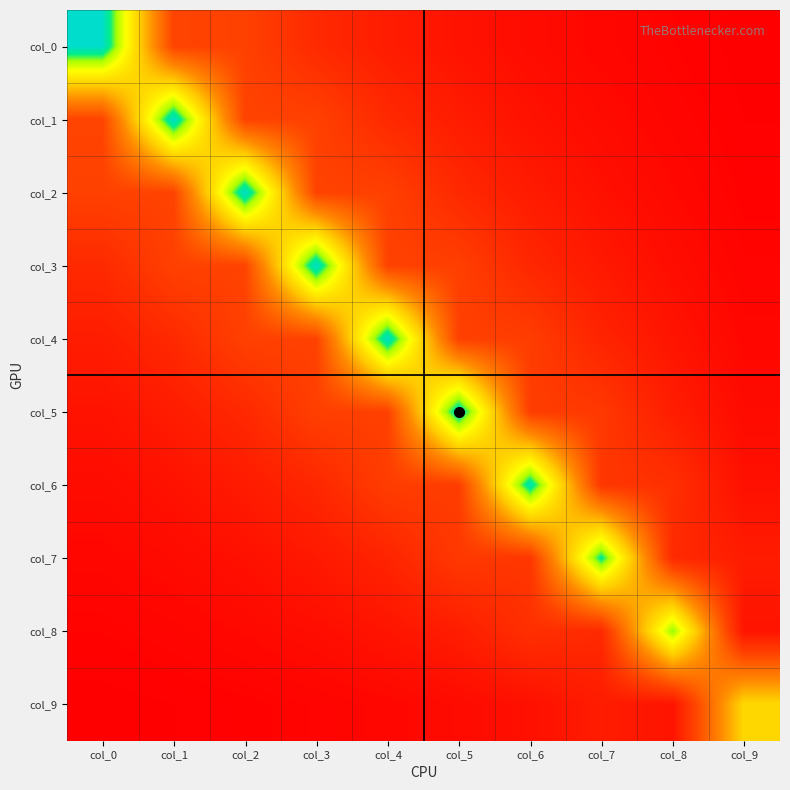

What is the spread (max minus min) of values at col_4?

2.7